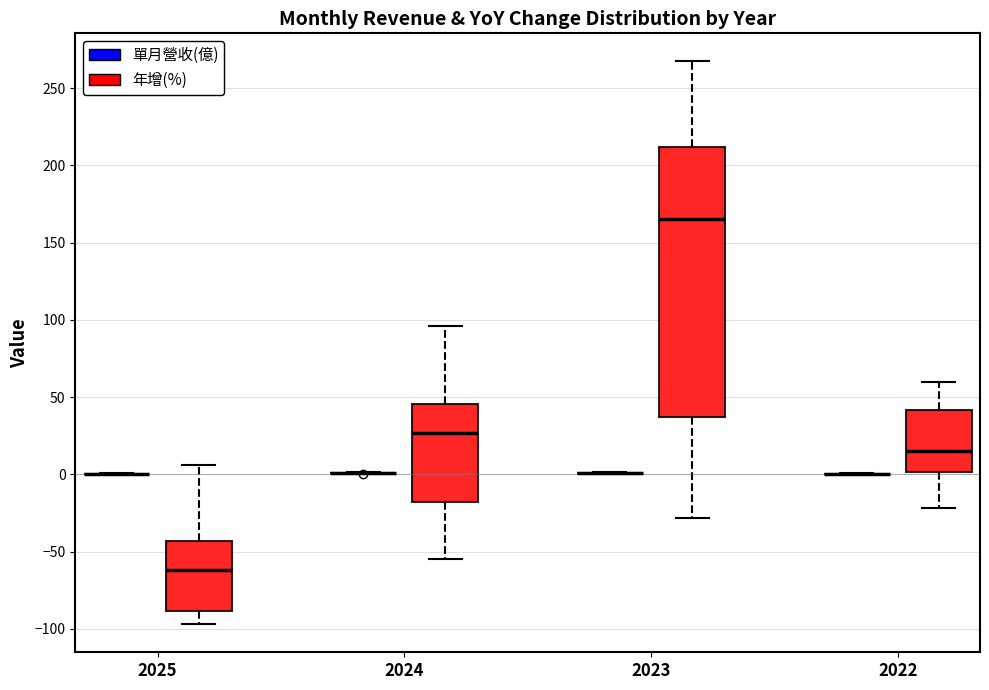

Where does the upper whisker of the box for 2022 (年增(%)) end on the y-axis? The values are not printed on the chart, so give them approximately, as read against the axis.

60